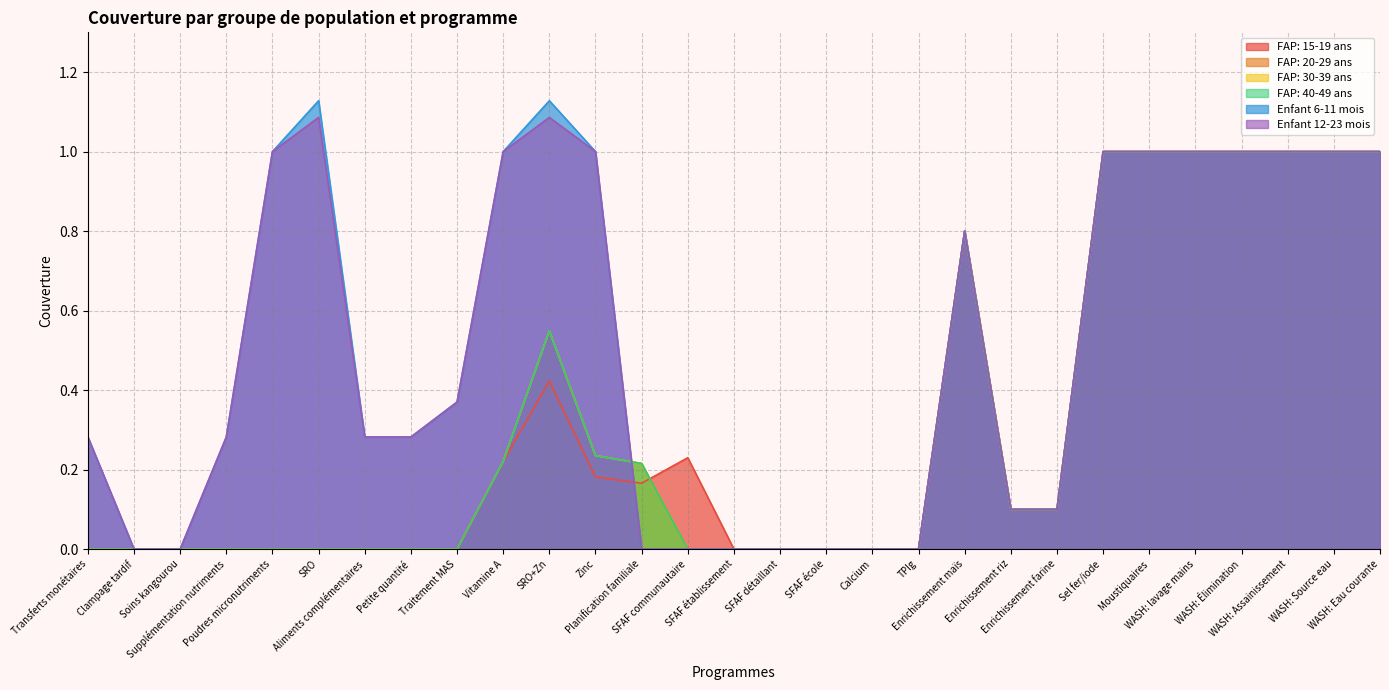

At which label does FAP: 30-39 ans reach its minimum?

Transferts monétaires